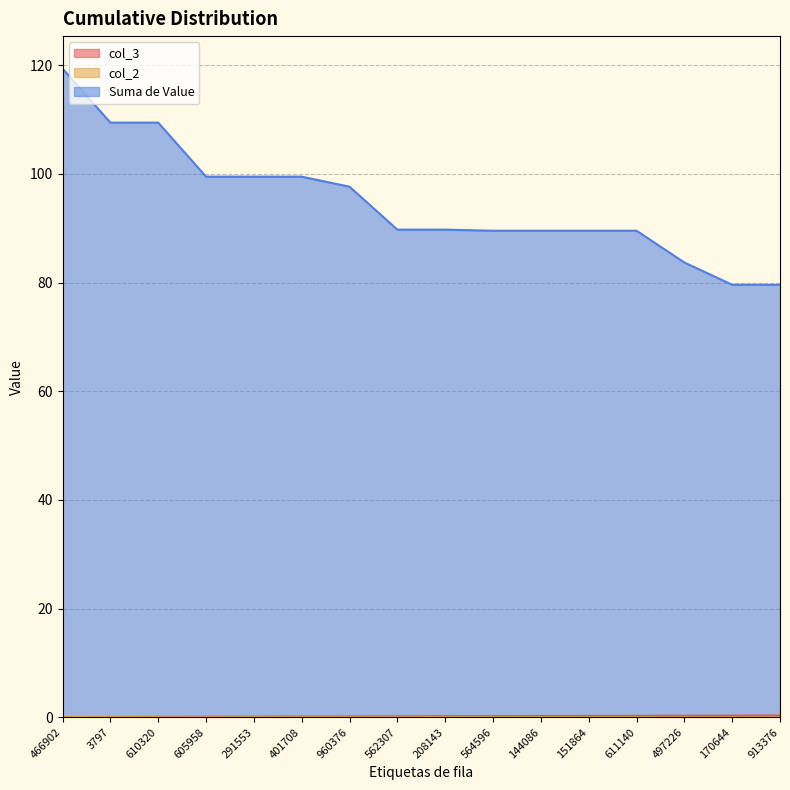

True or false: Suma de Value has a value of 47.2 at 611140.

False